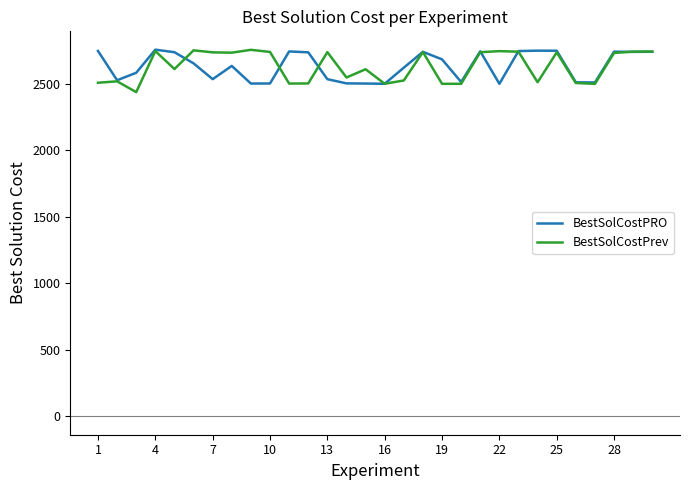

What is the smallest value displayed?

2437.8